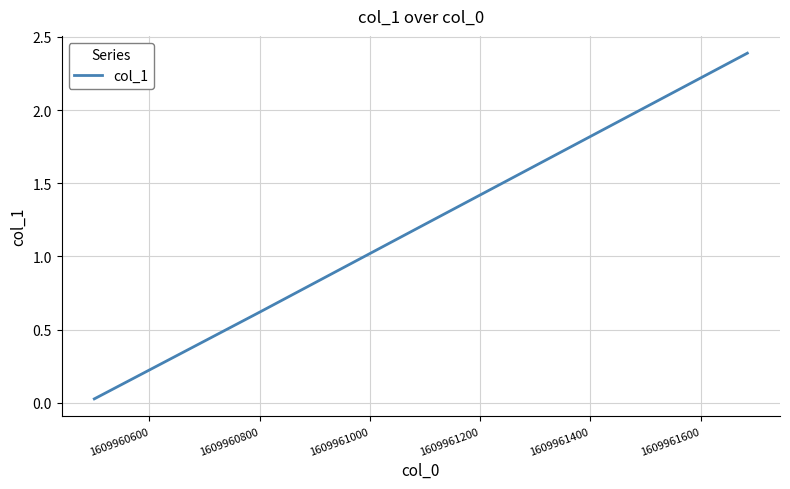

True or false: the data has more than 0 interior local peaks.

False